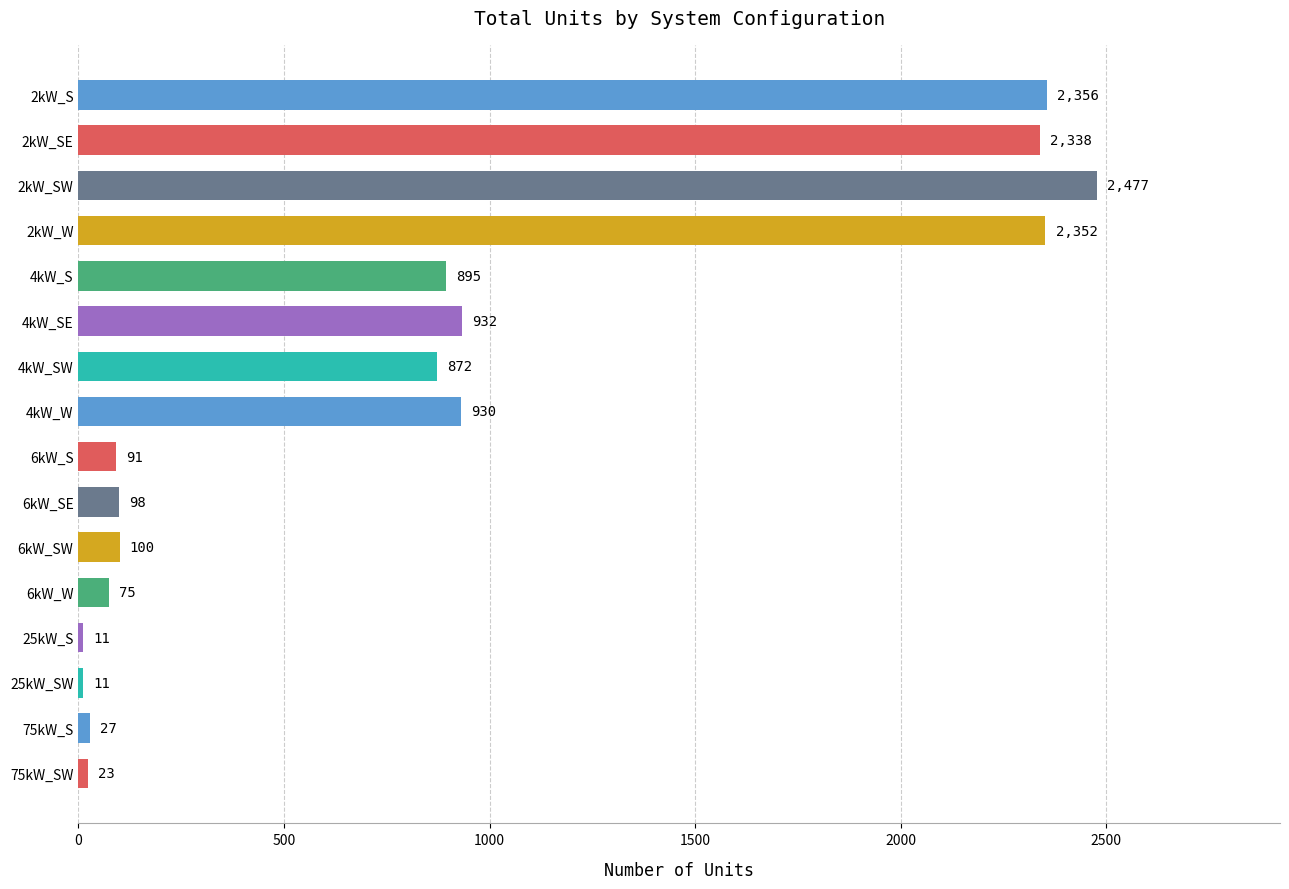

The chart shows a value of 100 at 6kW_SW. True or false?

True